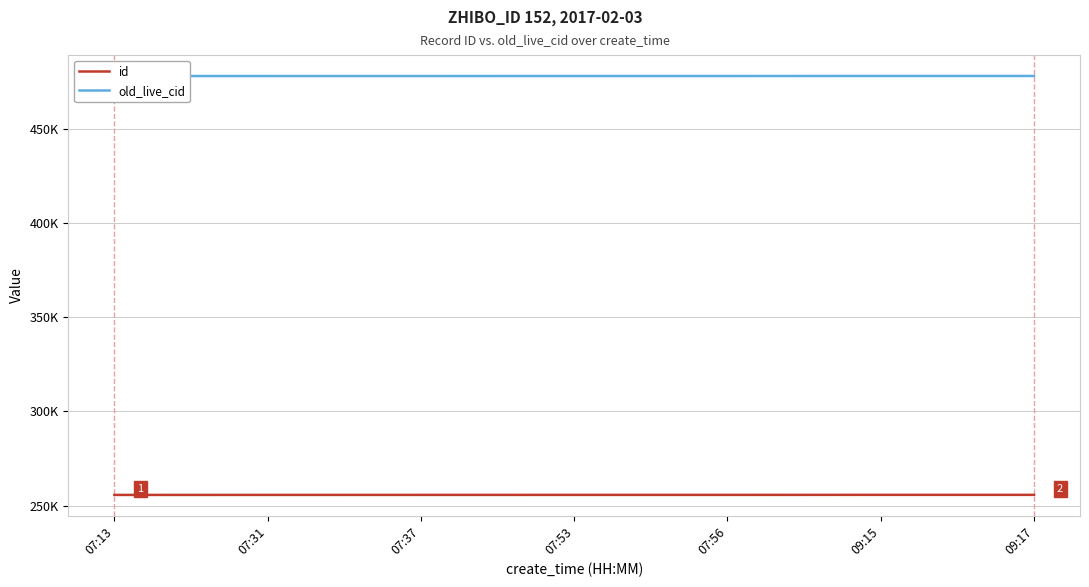

What is the label of the 3rd point from the right?

07:56